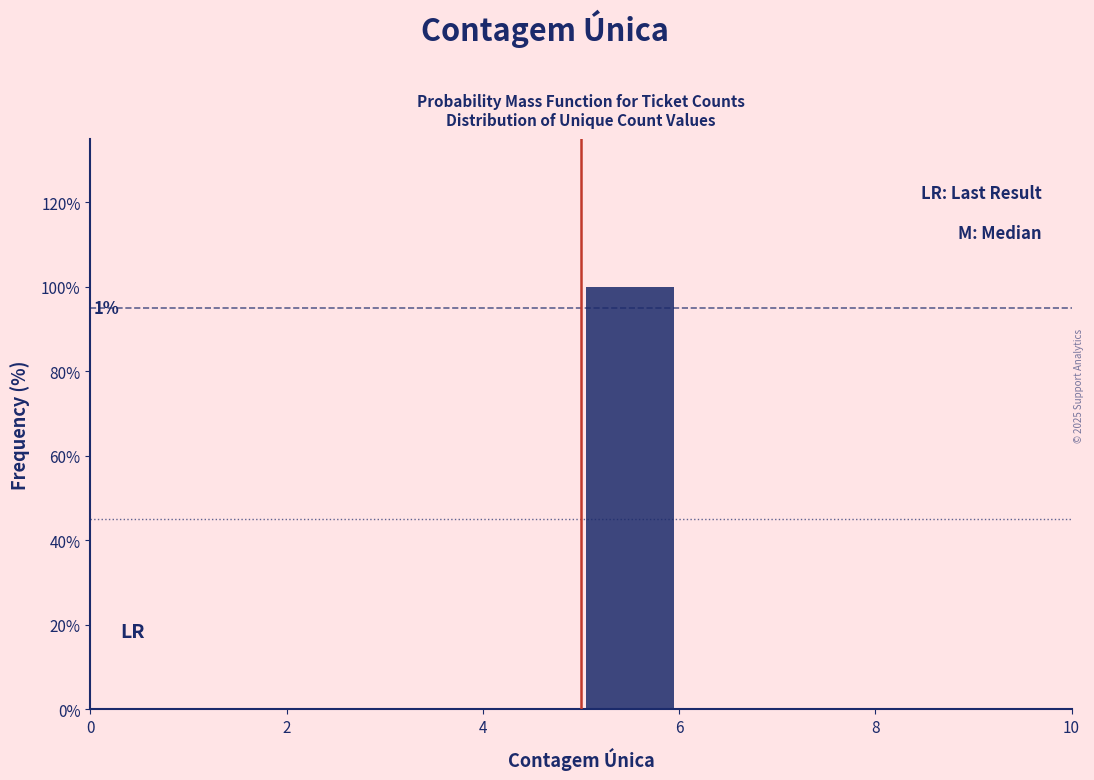

Over which range of the x-axis is the bar tallest?

5 to 6